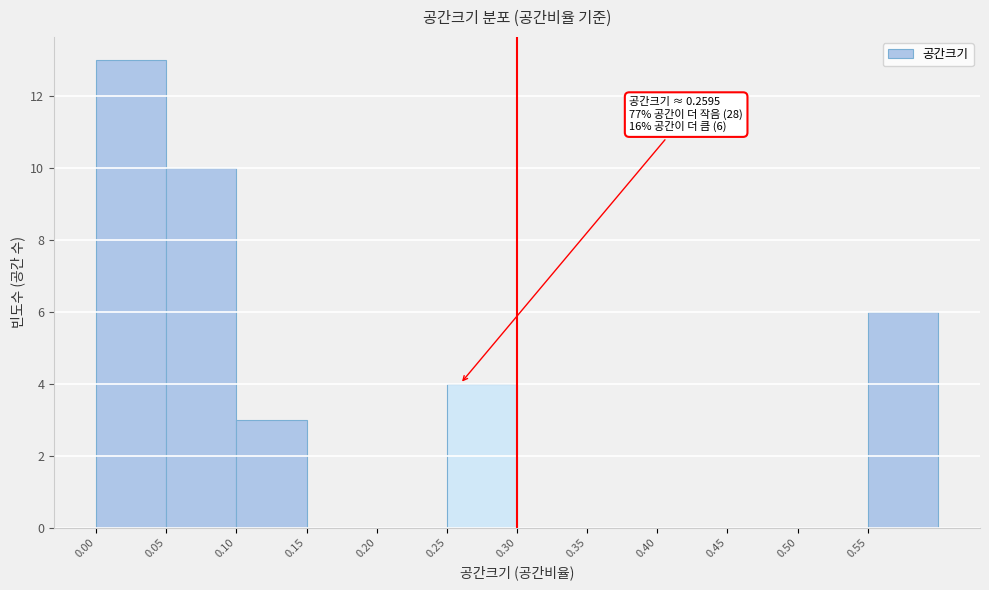

Over which range of the x-axis is the bar tallest?

0.00 to 0.05